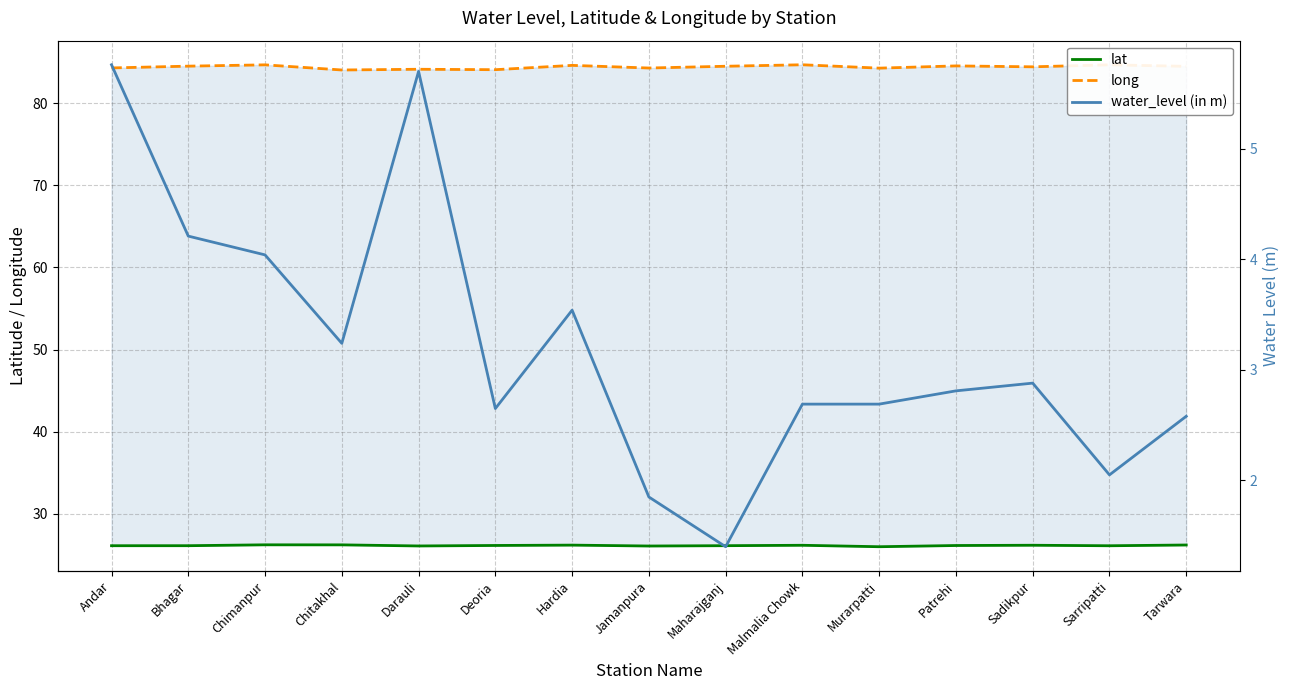

Which label corresponds to the largest value in the chart?

Malmalia Chowk